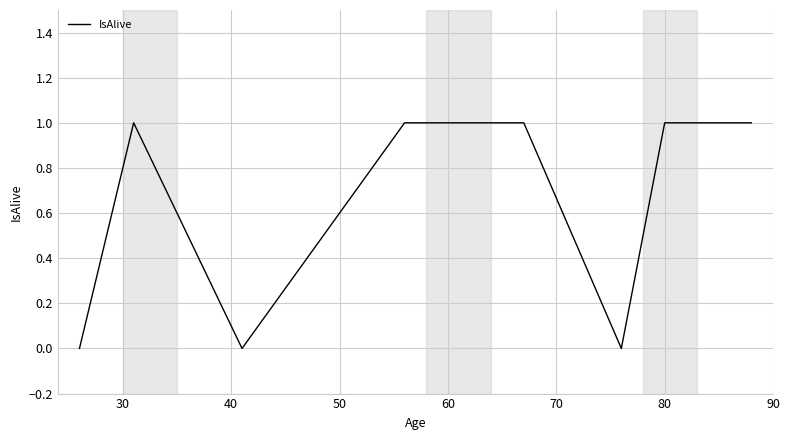

True or false: there are more than 0 points higher than both neighbors.

True